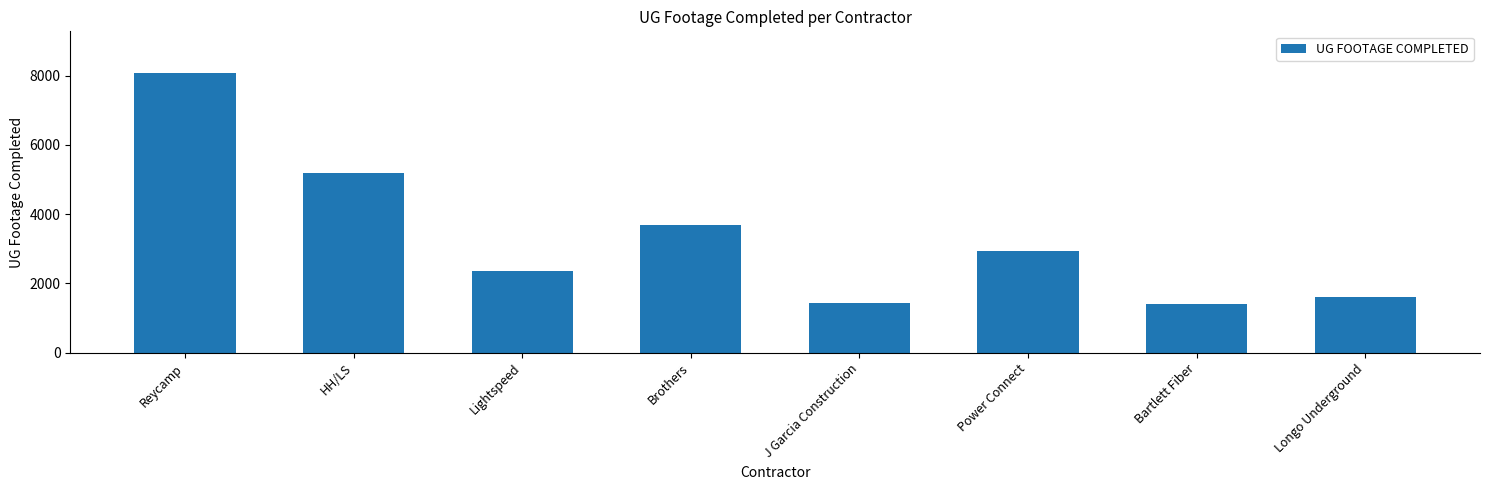

Where is the data nearest to the value 4732?

HH/LS